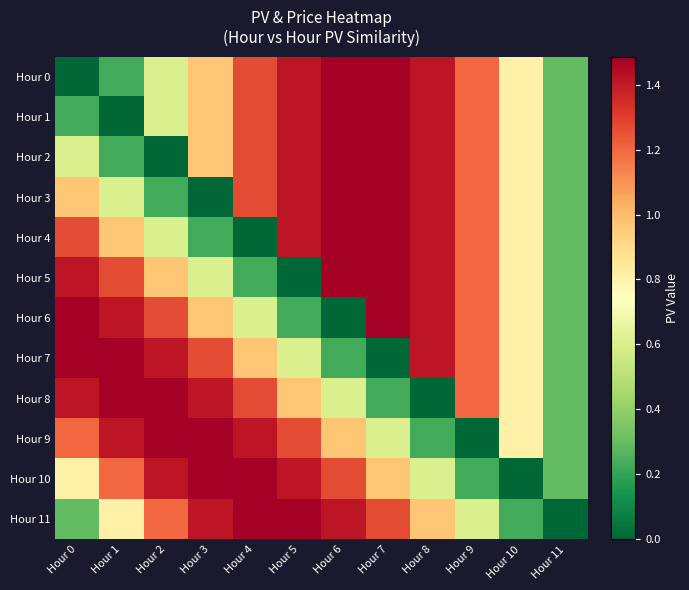

What is the total value across all series at Hour 7?

13.4